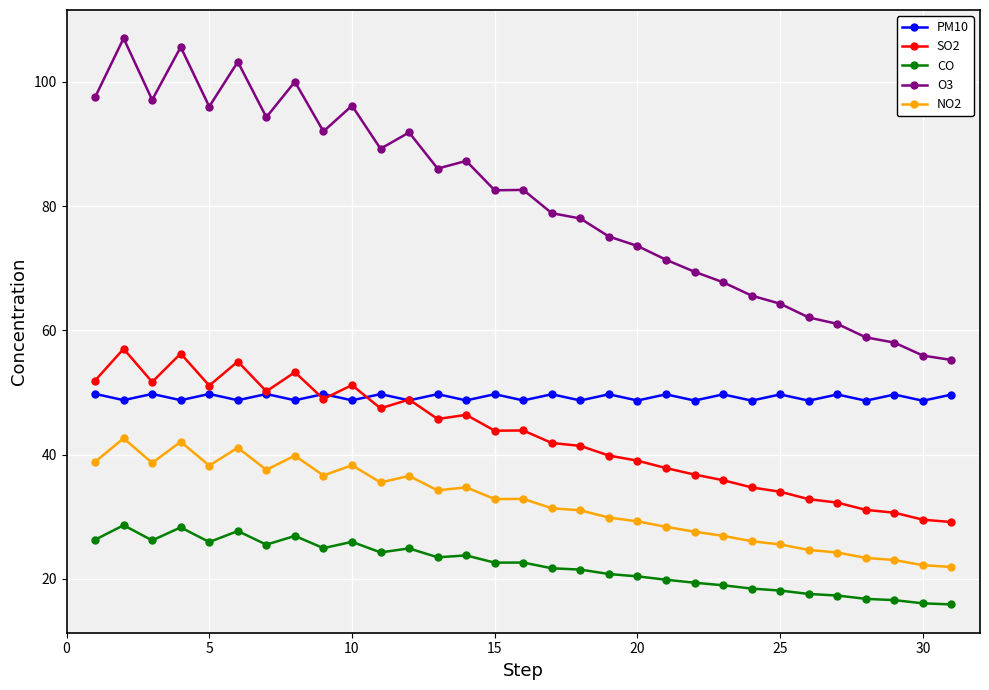

Which series has the widest spread of values?

O3